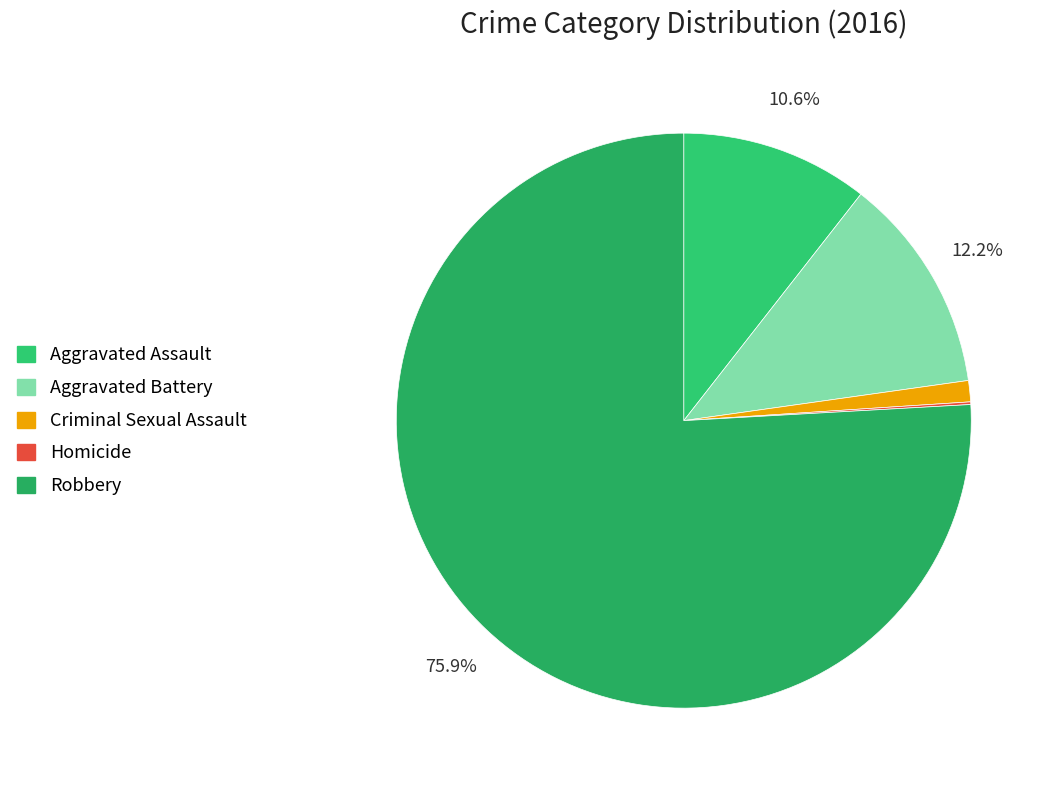

The Criminal Sexual Assault slice represents 1% of the pie. True or false?

True